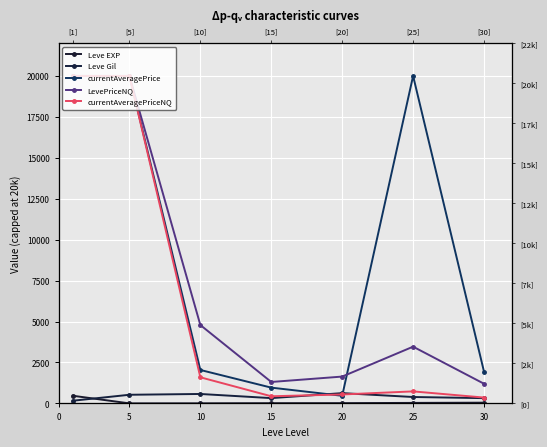

True or false: currentAveragePrice has more than 1 points higher than both neighbors.

False